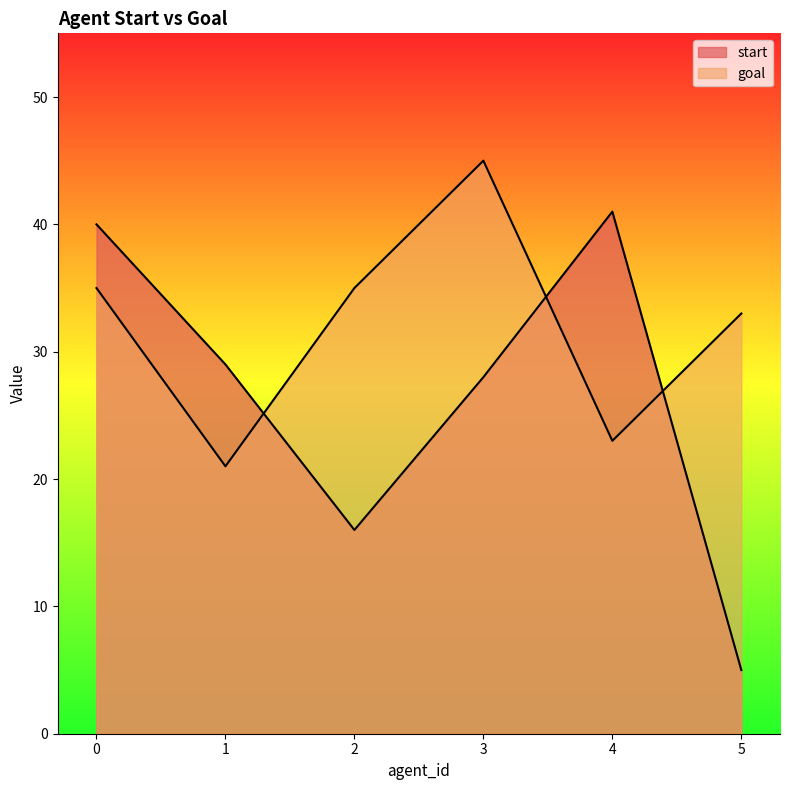

How many values in the start series exceed 29?

2